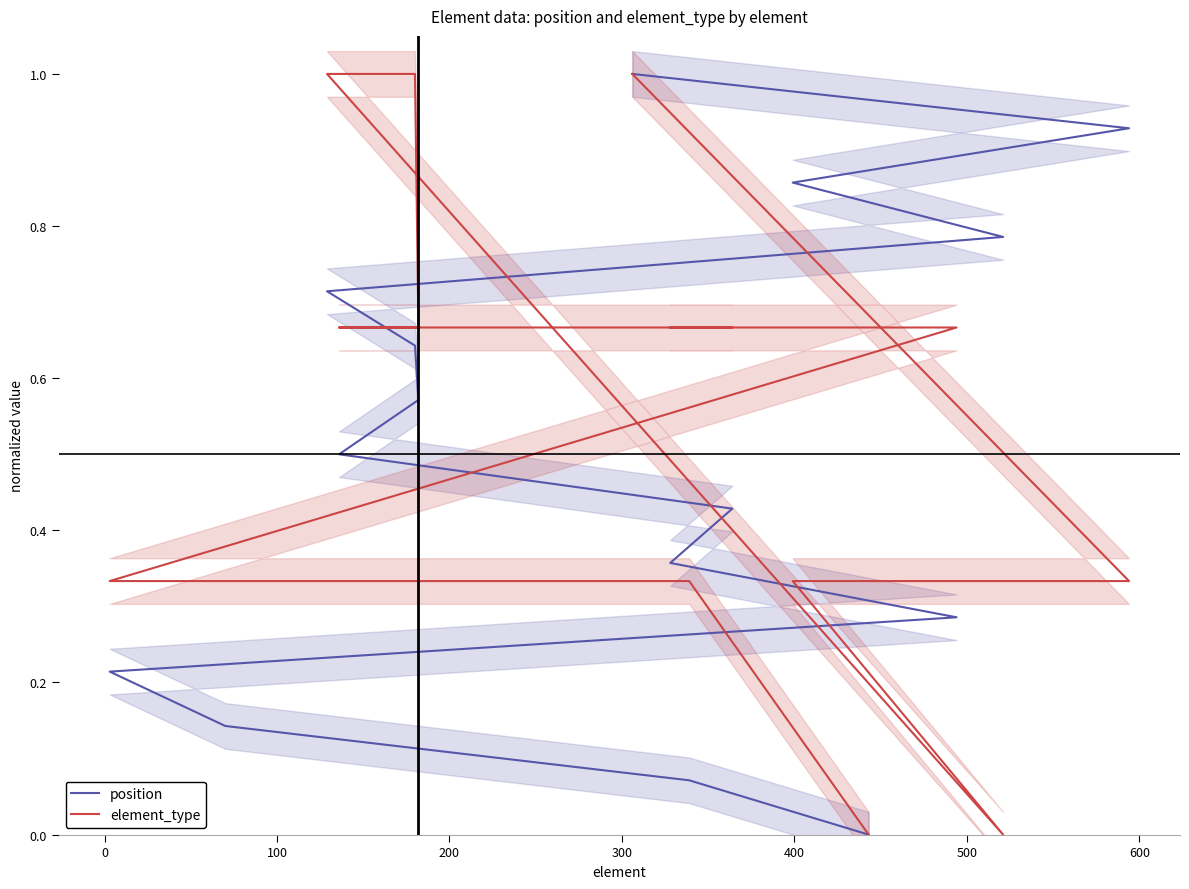

How many categories are shown in the chart?

15